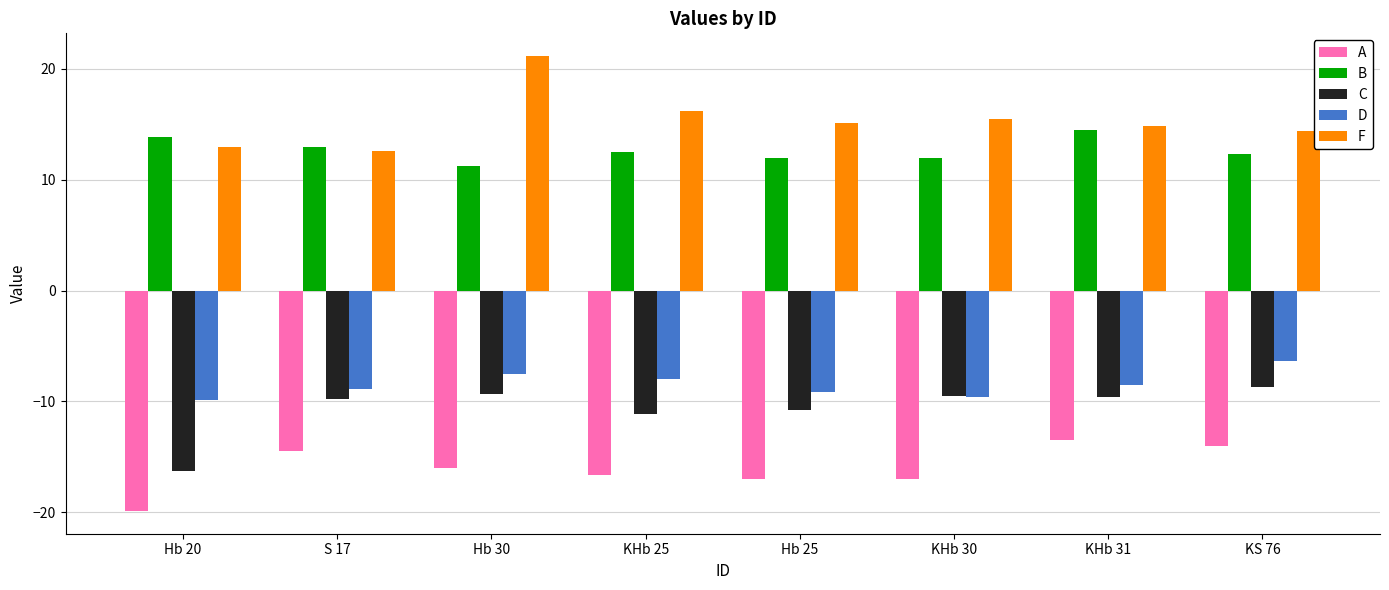

True or false: D has a value of -2.2 at KS 76.

False